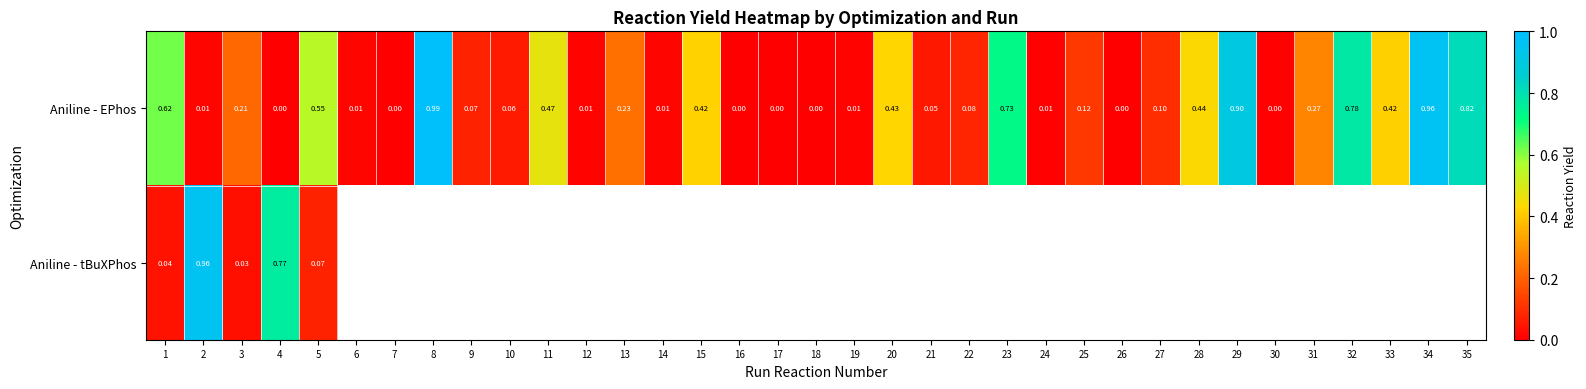

How many data points in Aniline - EPhos are above 0?

28